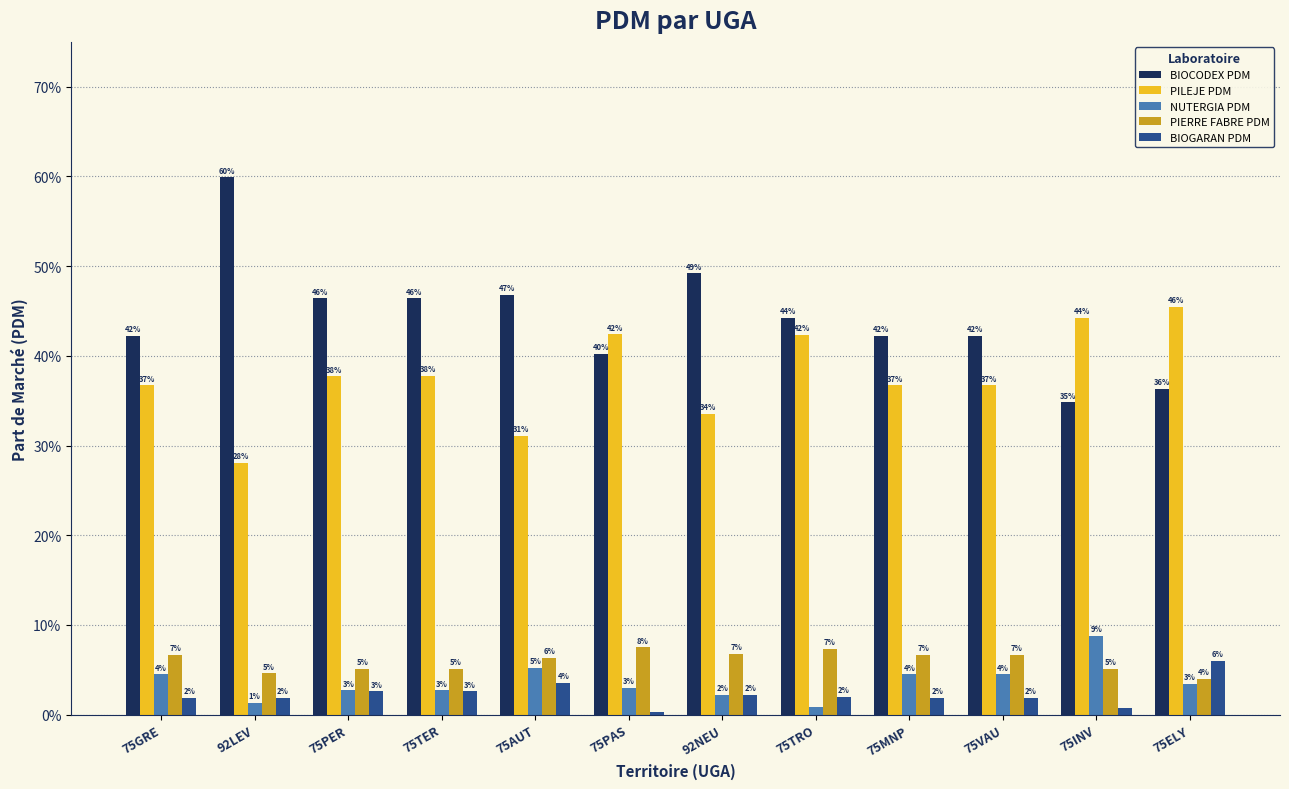

What is the label of the 6th bar from the left?

75PAS